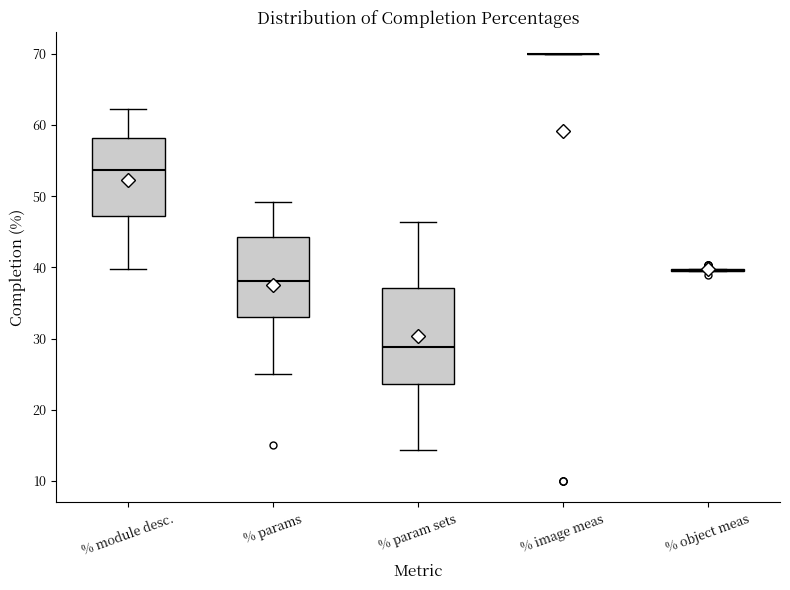

Where is the lower edge of the box for % params on the y-axis? The values are not printed on the chart, so give them approximately, as read against the axis.

33